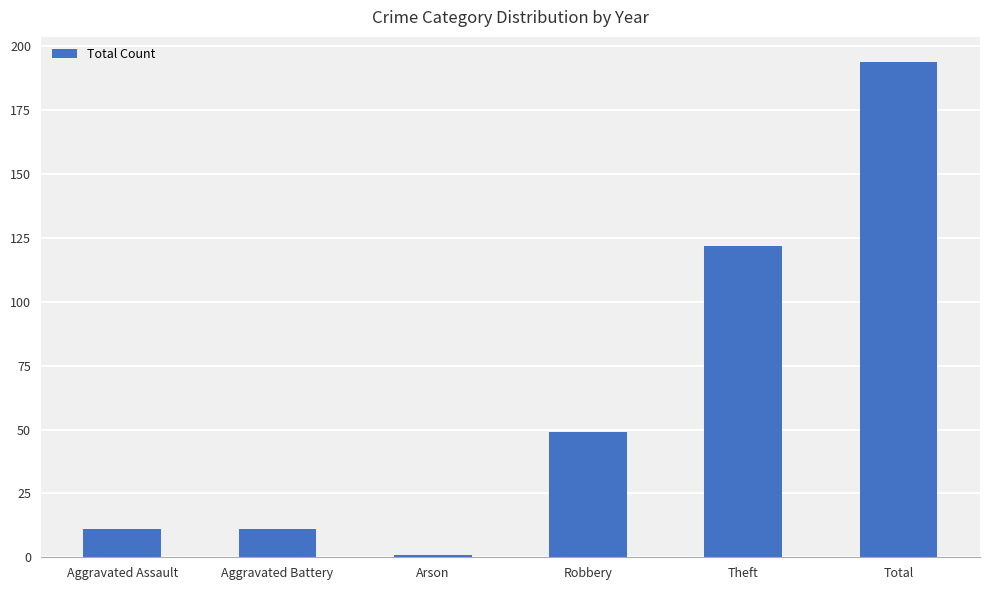

Reading right to left, transcribe all the data shown in this chart.

194	122	49	1	11	11